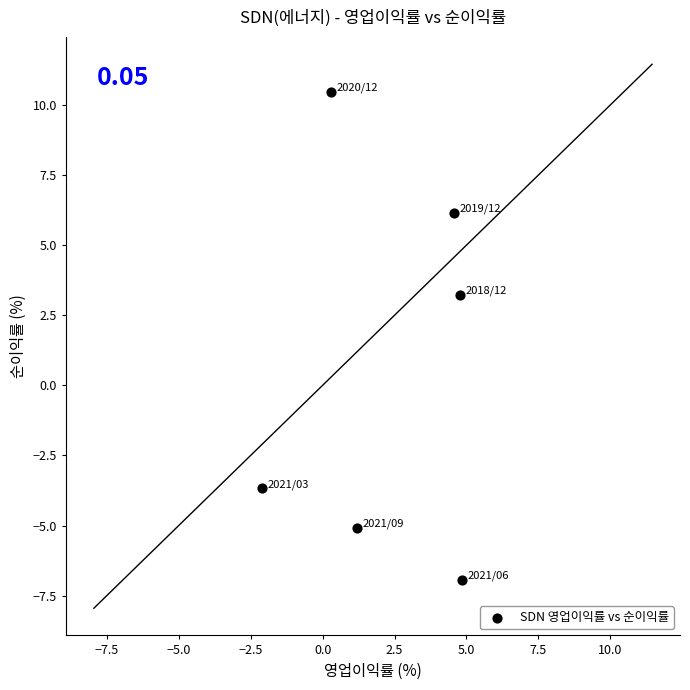

What Y value in the scatter plot is closest to 1?

3.2